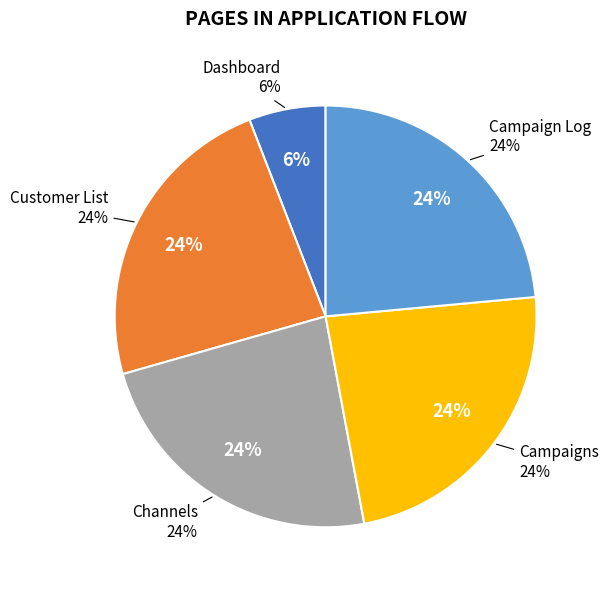

To the nearest percent, what portion does Channels represent?

24%